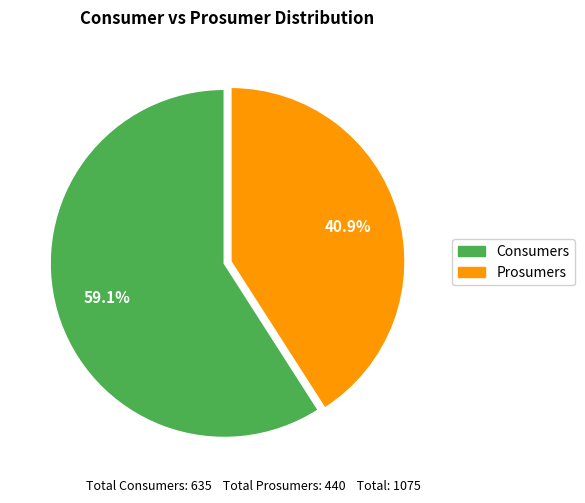

Does Consumers account for over 50% of the chart?

Yes